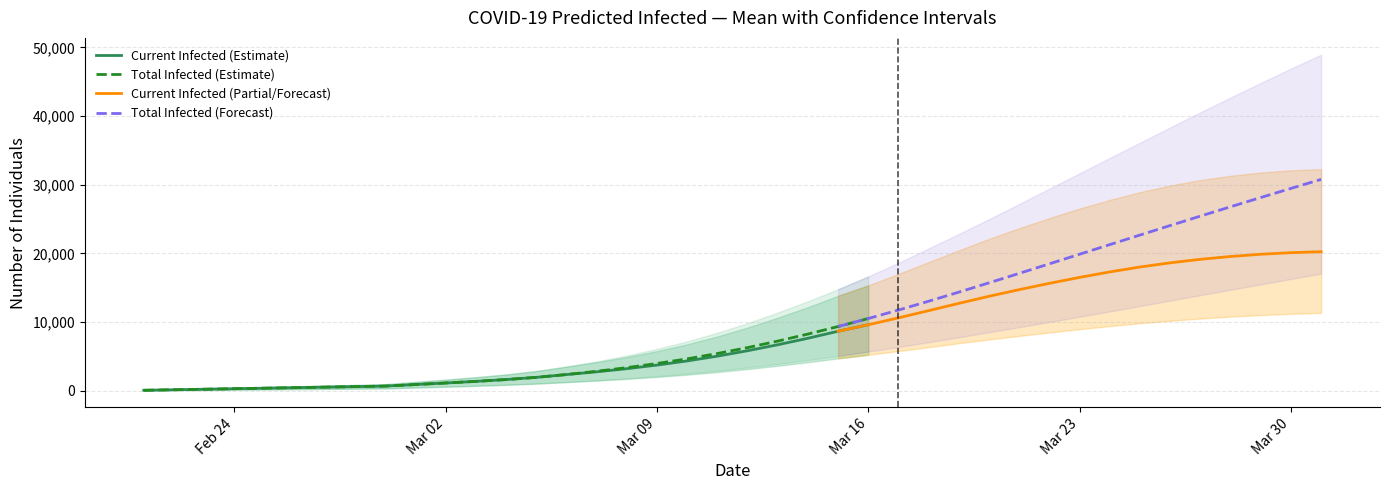

What is the average value of the current_upper series?

12697